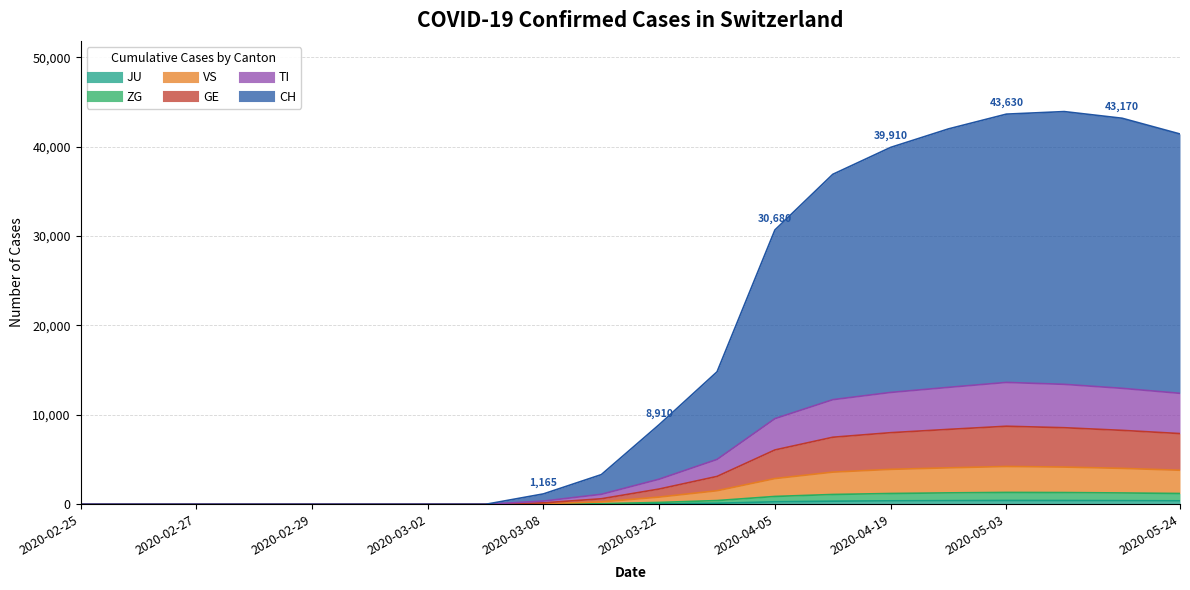

Reading left to right, what are all the values shown in this chart?

CH: 2020-02-25=0	2020-02-26=0	2020-02-27=0	2020-02-28=0	2020-02-29=0	2020-03-01=0	2020-03-02=0	2020-03-03=0	2020-03-08=1165	2020-03-15=3320	2020-03-22=8910	2020-03-29=14820	2020-04-05=30680	2020-04-12=36900	2020-04-19=39910	2020-04-26=41980	2020-05-03=43630	2020-05-10=43915	2020-05-17=43170	2020-05-24=41410
TI: 2020-02-25=0	2020-02-26=0	2020-02-27=0	2020-02-28=0	2020-02-29=0	2020-03-01=0	2020-03-02=0	2020-03-03=0	2020-03-08=365	2020-03-15=1120	2020-03-22=2810	2020-03-29=5020	2020-04-05=9580	2020-04-12=11700	2020-04-19=12510	2020-04-26=13080	2020-05-03=13630	2020-05-10=13415	2020-05-17=12970	2020-05-24=12410
GE: 2020-02-25=0	2020-02-26=0	2020-02-27=0	2020-02-28=0	2020-02-29=0	2020-03-01=0	2020-03-02=0	2020-03-03=0	2020-03-08=165	2020-03-15=620	2020-03-22=1710	2020-03-29=3120	2020-04-05=6080	2020-04-12=7500	2020-04-19=8010	2020-04-26=8380	2020-05-03=8730	2020-05-10=8565	2020-05-17=8270	2020-05-24=7910
VS: 2020-02-25=0	2020-02-26=0	2020-02-27=0	2020-02-28=0	2020-02-29=0	2020-03-01=0	2020-03-02=0	2020-03-03=0	2020-03-08=65	2020-03-15=270	2020-03-22=810	2020-03-29=1520	2020-04-05=2880	2020-04-12=3600	2020-04-19=3910	2020-04-26=4080	2020-05-03=4230	2020-05-10=4165	2020-05-17=4020	2020-05-24=3810
ZG: 2020-02-25=0	2020-02-26=0	2020-02-27=0	2020-02-28=0	2020-02-29=0	2020-03-01=0	2020-03-02=0	2020-03-03=0	2020-03-08=15	2020-03-15=70	2020-03-22=210	2020-03-29=420	2020-04-05=880	2020-04-12=1100	2020-04-19=1210	2020-04-26=1280	2020-05-03=1330	2020-05-10=1315	2020-05-17=1270	2020-05-24=1210
JU: 2020-02-25=0	2020-02-26=0	2020-02-27=0	2020-02-28=0	2020-02-29=0	2020-03-01=0	2020-03-02=0	2020-03-03=0	2020-03-08=5	2020-03-15=20	2020-03-22=60	2020-03-29=120	2020-04-05=280	2020-04-12=350	2020-04-19=390	2020-04-26=410	2020-05-03=430	2020-05-10=425	2020-05-17=410	2020-05-24=390